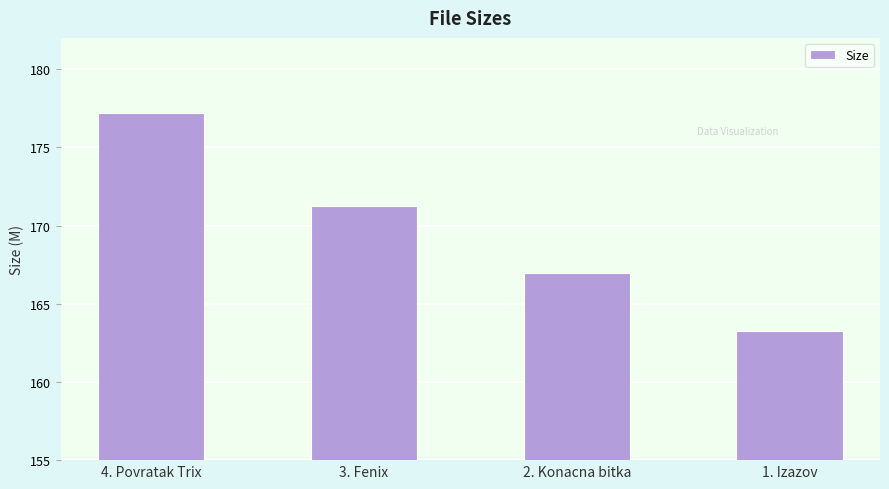

Which label corresponds to the smallest value in the chart?

1. Izazov